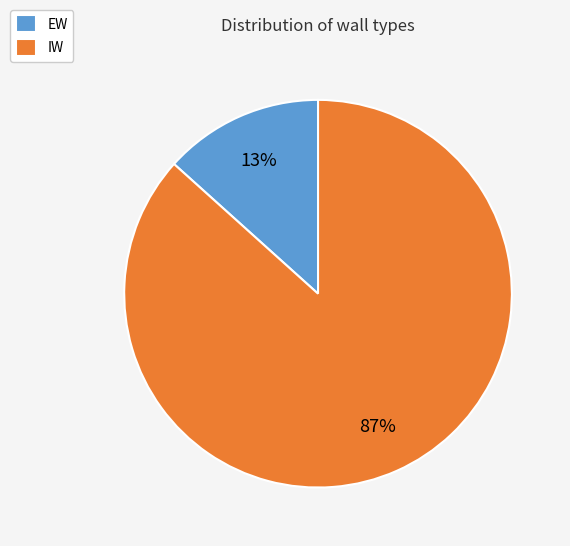

Is the sum of EW and IW greater than half?

Yes